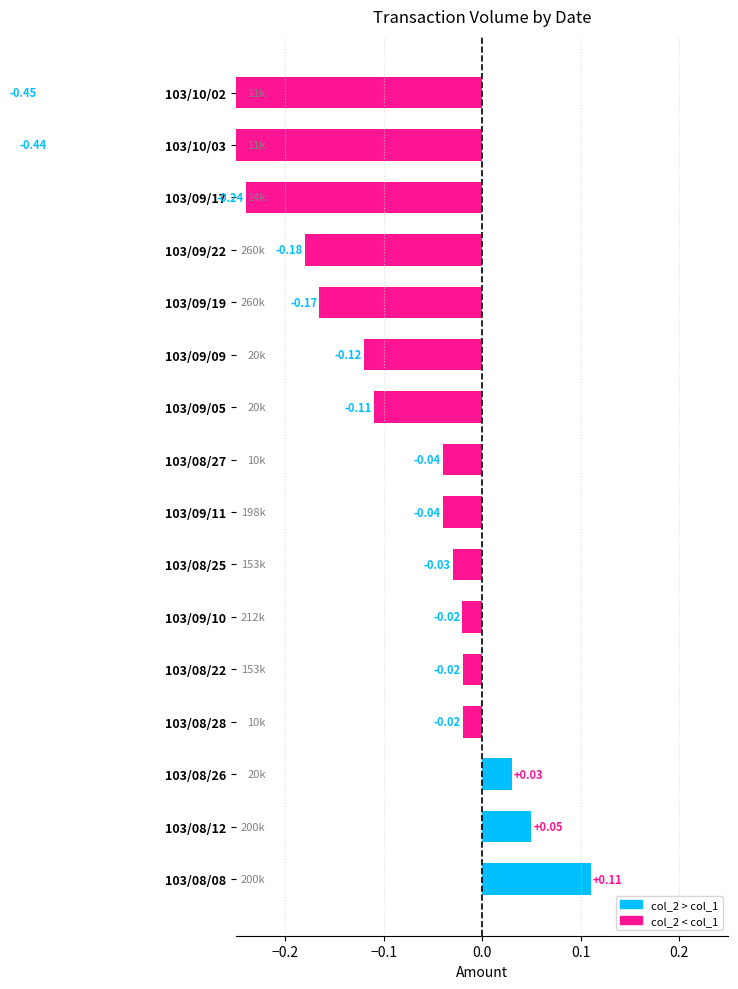

True or false: the data shows -0.0 at 103/09/11.

False